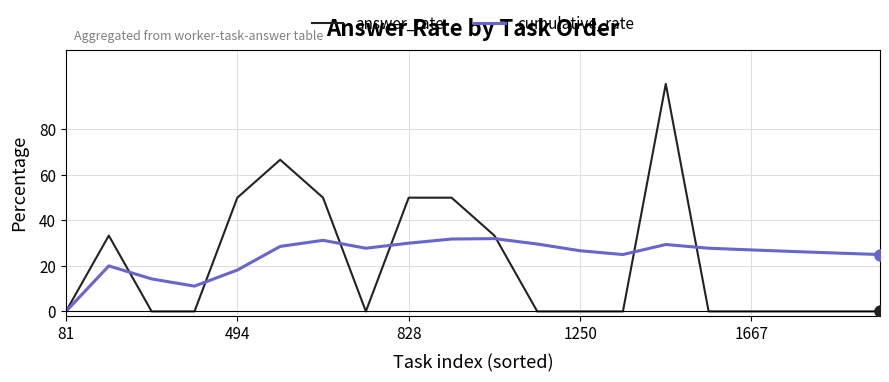

Which series has the widest spread of values?

answer_rate